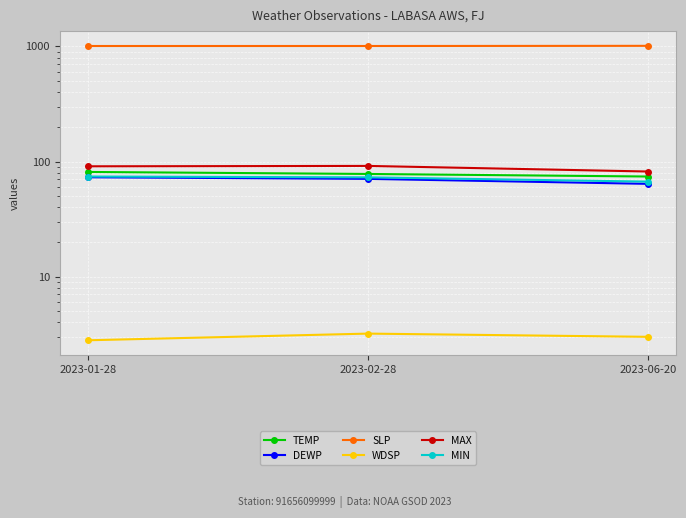

How many data points in DEWP are above 70?

2